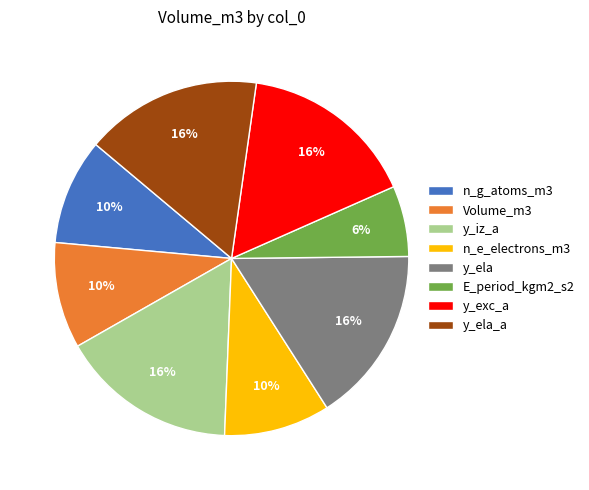

What is the smallest slice in the pie chart?

E_period_kgm2_s2